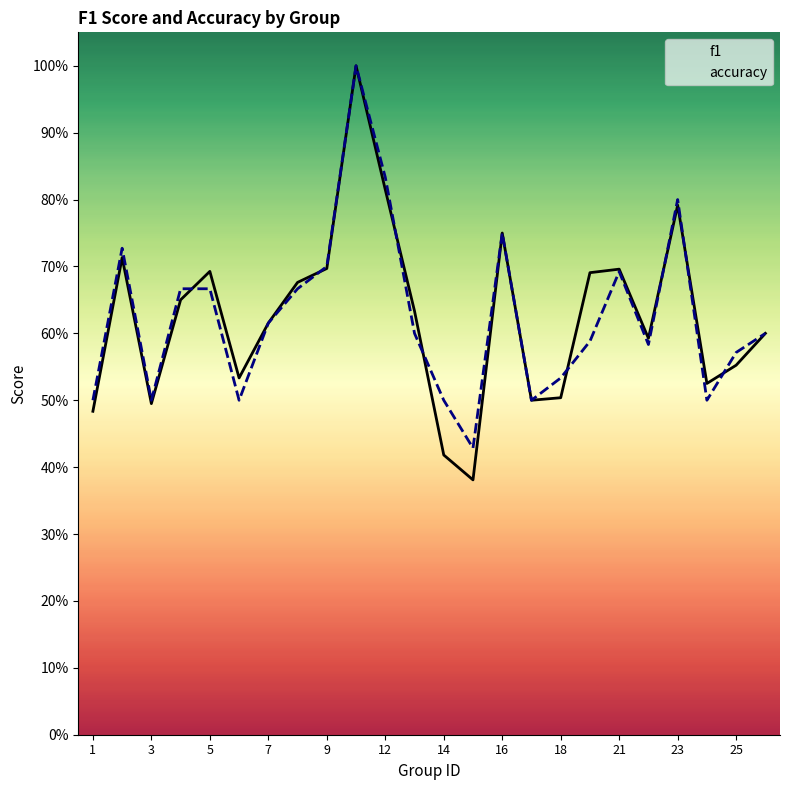

Which series has the largest range (max minus min)?

f1